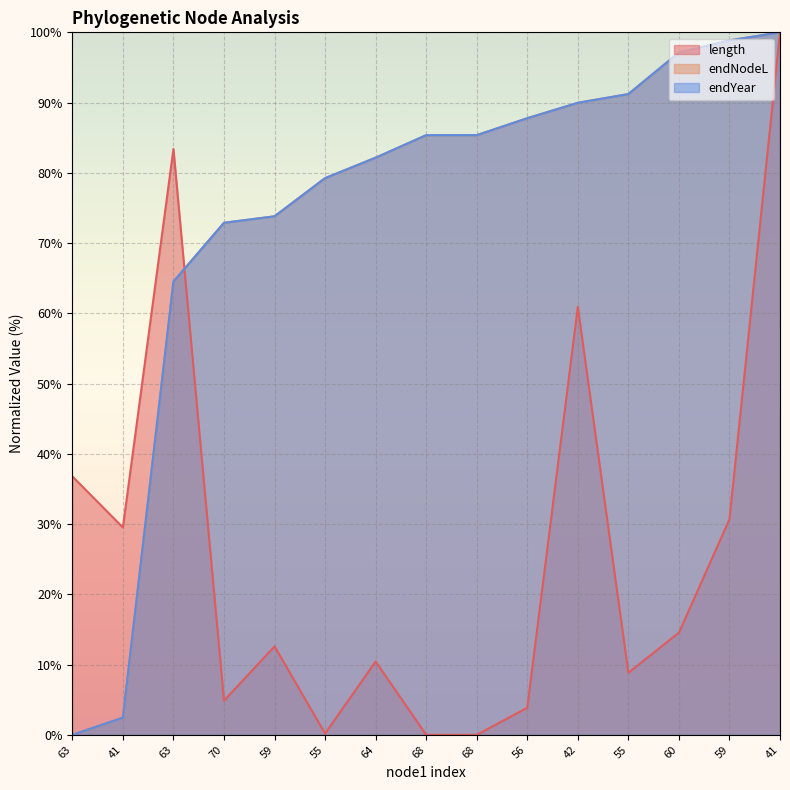

True or false: endYear has more than 0 points higher than both neighbors.

False